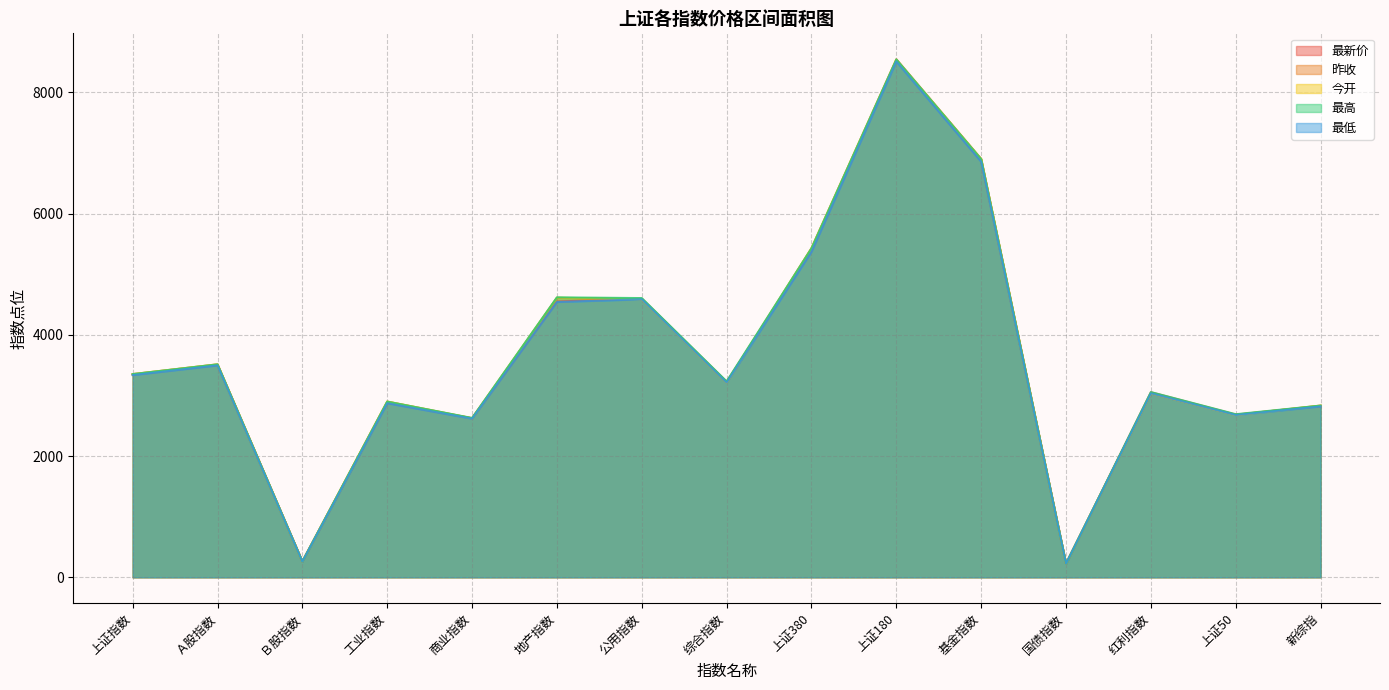

Where is the first local minimum for 最低?

Ｂ股指数